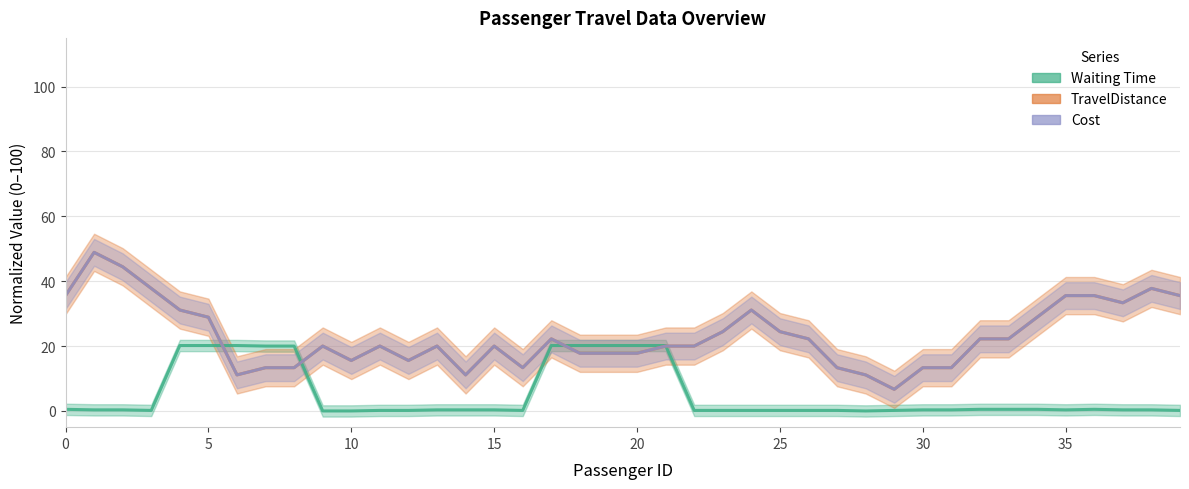

How many lines are shown in the chart?

3